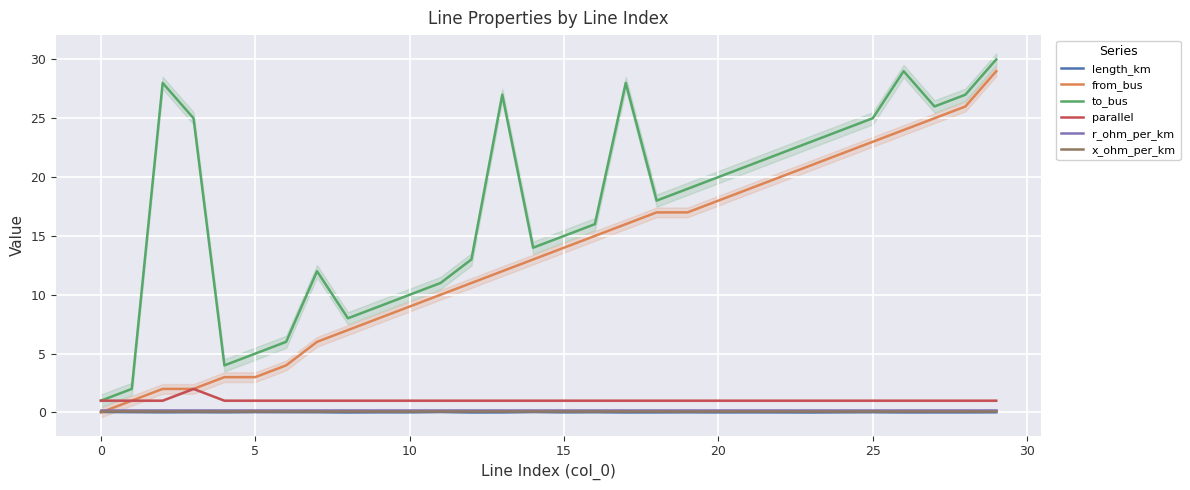

Which series has the largest total across all categories?

to_bus